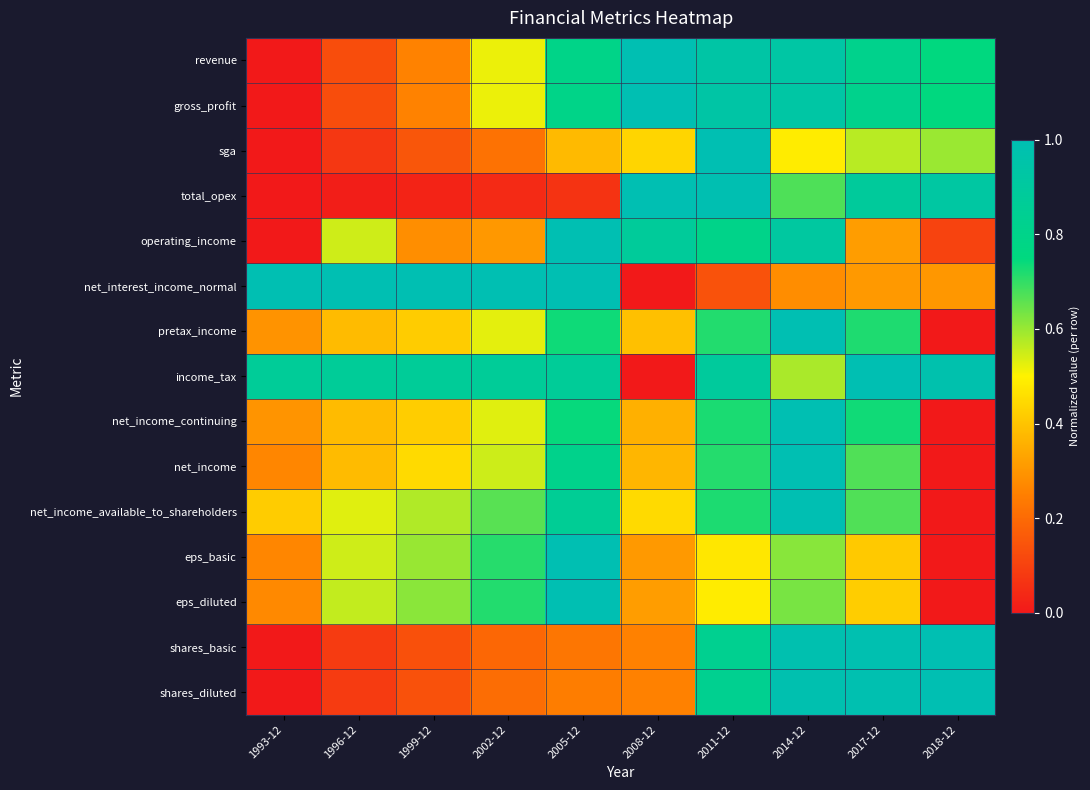

Reading right to left, extract all data points from this chart.

revenue: 2018-12=0.8	2017-12=0.8	2014-12=0.9	2011-12=0.9	2008-12=1.0	2005-12=0.8	2002-12=0.5	1999-12=0.3	1996-12=0.1	1993-12=0.0
gross_profit: 2018-12=0.8	2017-12=0.8	2014-12=0.9	2011-12=0.9	2008-12=1.0	2005-12=0.8	2002-12=0.5	1999-12=0.3	1996-12=0.1	1993-12=0.0
sga: 2018-12=0.6	2017-12=0.6	2014-12=0.5	2011-12=1.0	2008-12=0.4	2005-12=0.4	2002-12=0.2	1999-12=0.1	1996-12=0.1	1993-12=0.0
total_opex: 2018-12=0.9	2017-12=0.9	2014-12=0.7	2011-12=1.0	2008-12=1.0	2005-12=0.1	2002-12=0.0	1999-12=0.0	1996-12=0.0	1993-12=0.0
operating_income: 2018-12=0.1	2017-12=0.3	2014-12=0.9	2011-12=0.8	2008-12=0.9	2005-12=1.0	2002-12=0.3	1999-12=0.3	1996-12=0.5	1993-12=0.0
net_interest_income_normal: 2018-12=0.3	2017-12=0.3	2014-12=0.3	2011-12=0.1	2008-12=0.0	2005-12=1.0	2002-12=1.0	1999-12=1.0	1996-12=1.0	1993-12=1.0
pretax_income: 2018-12=0.0	2017-12=0.7	2014-12=1.0	2011-12=0.7	2008-12=0.4	2005-12=0.7	2002-12=0.5	1999-12=0.4	1996-12=0.4	1993-12=0.3
income_tax: 2018-12=1.0	2017-12=1.0	2014-12=0.6	2011-12=0.9	2008-12=0.0	2005-12=0.9	2002-12=0.9	1999-12=0.9	1996-12=0.9	1993-12=0.9
net_income_continuing: 2018-12=0.0	2017-12=0.7	2014-12=1.0	2011-12=0.7	2008-12=0.4	2005-12=0.7	2002-12=0.5	1999-12=0.4	1996-12=0.4	1993-12=0.3
net_income: 2018-12=0.0	2017-12=0.7	2014-12=1.0	2011-12=0.7	2008-12=0.4	2005-12=0.8	2002-12=0.5	1999-12=0.4	1996-12=0.4	1993-12=0.3
net_income_available_to_shareholders: 2018-12=0.0	2017-12=0.7	2014-12=1.0	2011-12=0.7	2008-12=0.4	2005-12=0.9	2002-12=0.7	1999-12=0.6	1996-12=0.5	1993-12=0.4
eps_basic: 2018-12=0.0	2017-12=0.4	2014-12=0.6	2011-12=0.5	2008-12=0.3	2005-12=1.0	2002-12=0.7	1999-12=0.6	1996-12=0.5	1993-12=0.3
eps_diluted: 2018-12=0.0	2017-12=0.4	2014-12=0.6	2011-12=0.5	2008-12=0.3	2005-12=1.0	2002-12=0.7	1999-12=0.6	1996-12=0.6	1993-12=0.3
shares_basic: 2018-12=1.0	2017-12=1.0	2014-12=1.0	2011-12=0.8	2008-12=0.3	2005-12=0.2	2002-12=0.2	1999-12=0.1	1996-12=0.1	1993-12=0.0
shares_diluted: 2018-12=1.0	2017-12=1.0	2014-12=1.0	2011-12=0.8	2008-12=0.3	2005-12=0.2	2002-12=0.2	1999-12=0.1	1996-12=0.1	1993-12=0.0